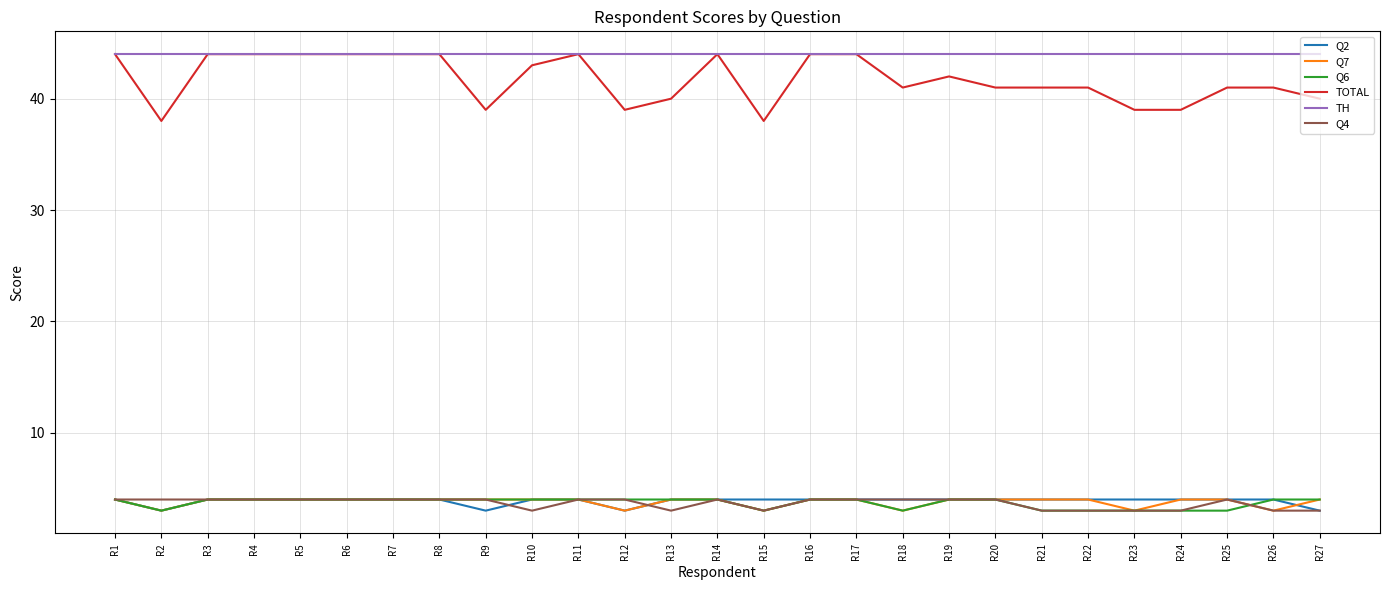

What is the spread (max minus min) of values at R21?

41